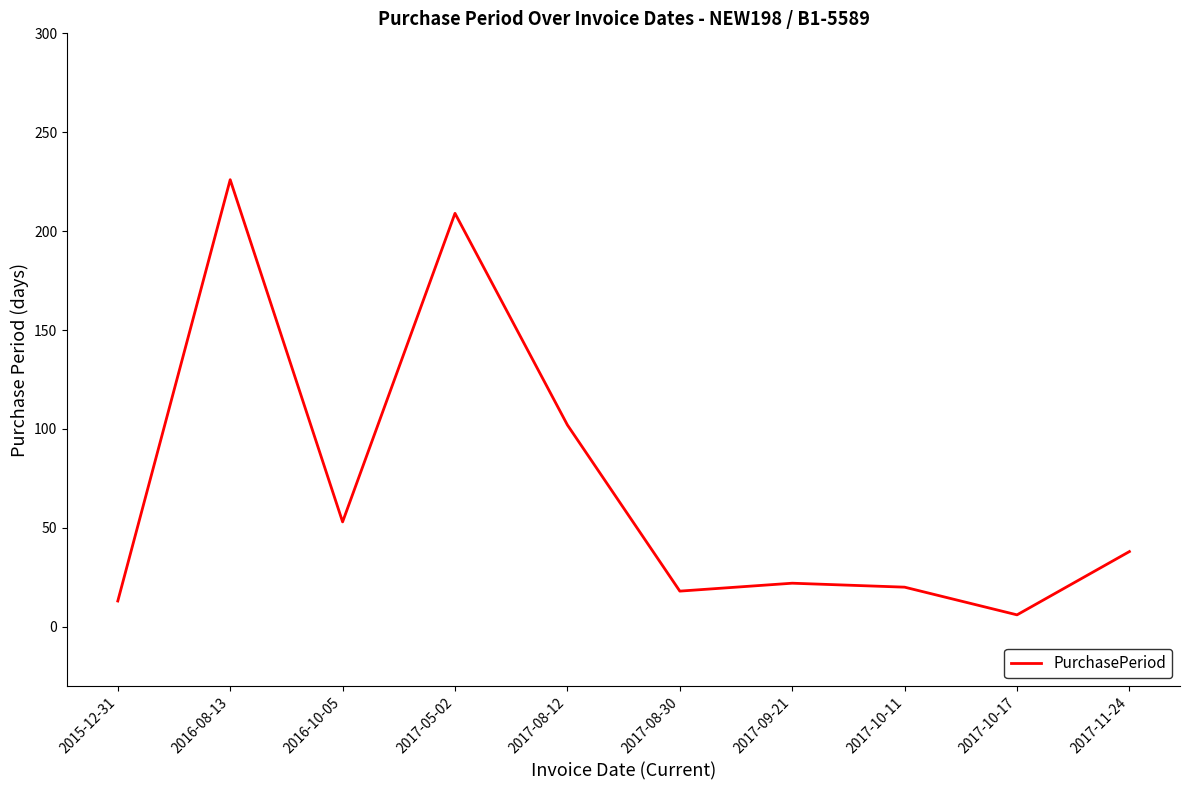

What is the change in value from 2017-09-21 to 2017-10-17?

-16